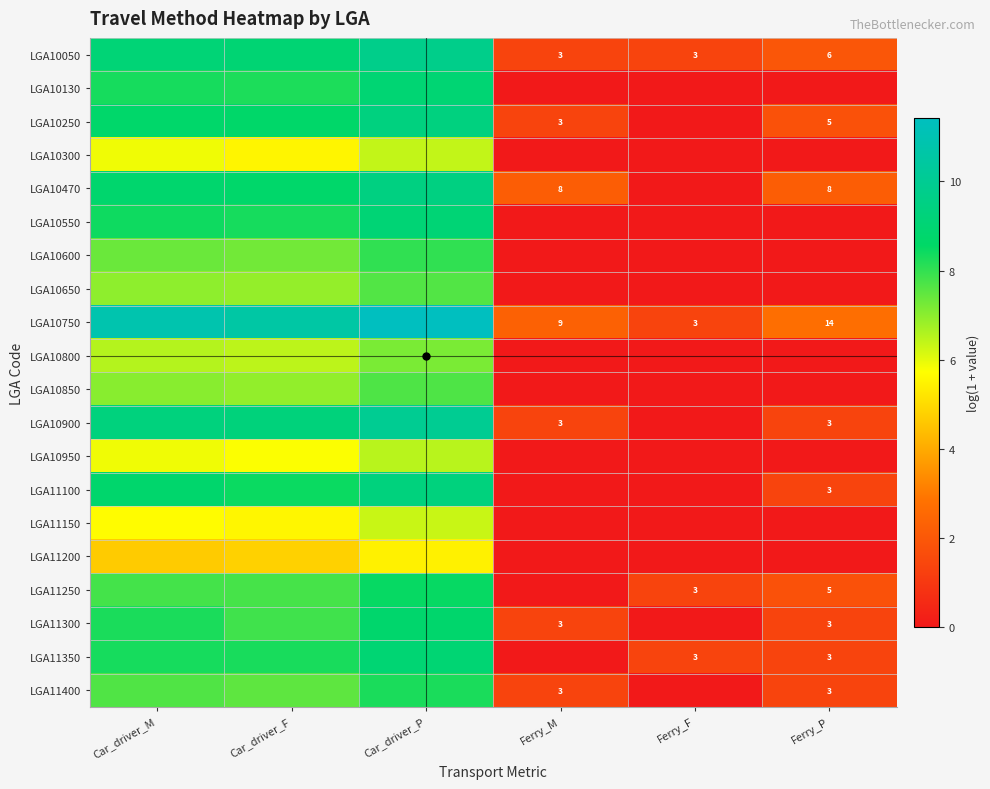

List the labels in order of LGA10130 value, largest first.

Car_driver_P, Car_driver_M, Car_driver_F, Ferry_M, Ferry_F, Ferry_P